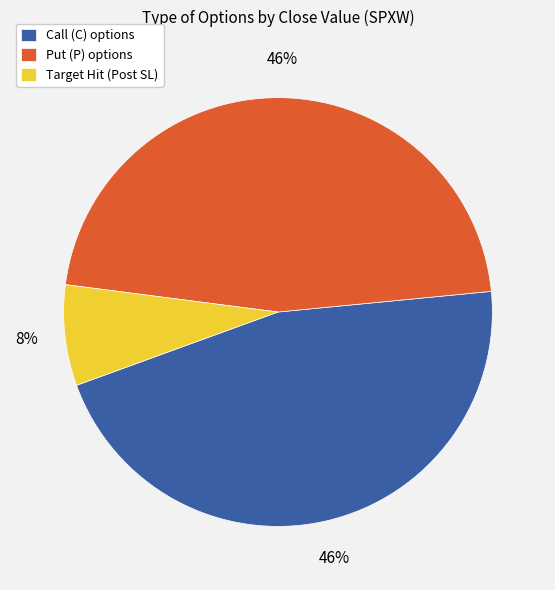

Which slice is the smallest?

Target Hit (Post SL)